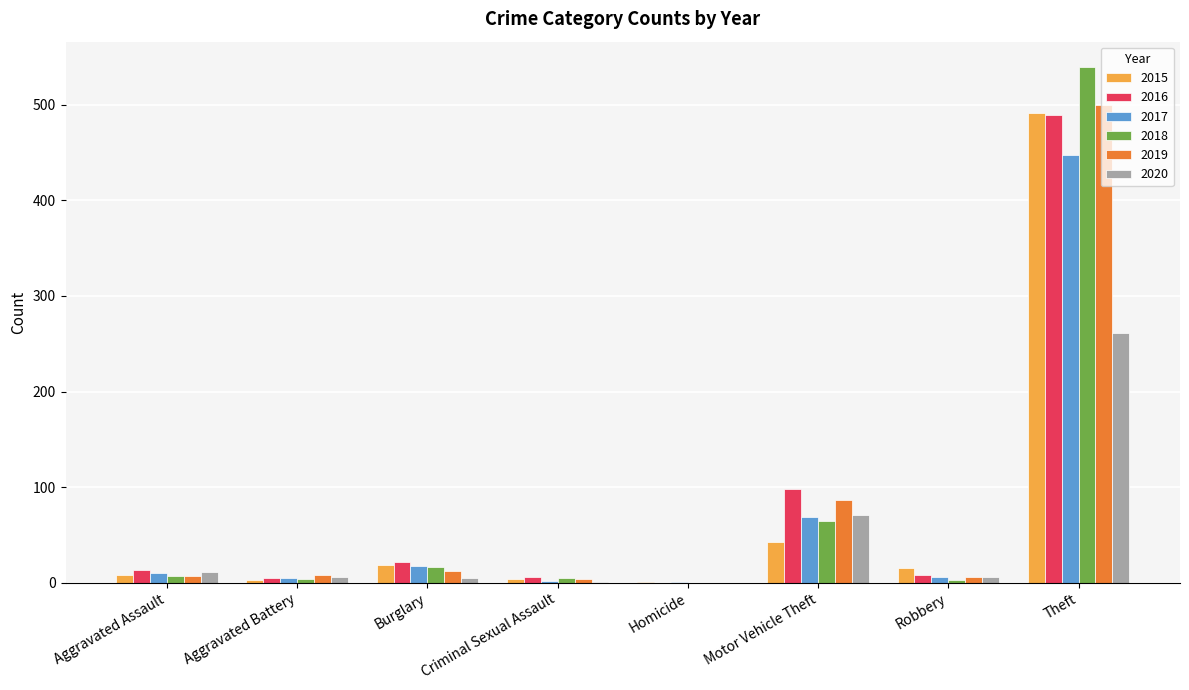

At which category is the sum across all series the highest?

Theft